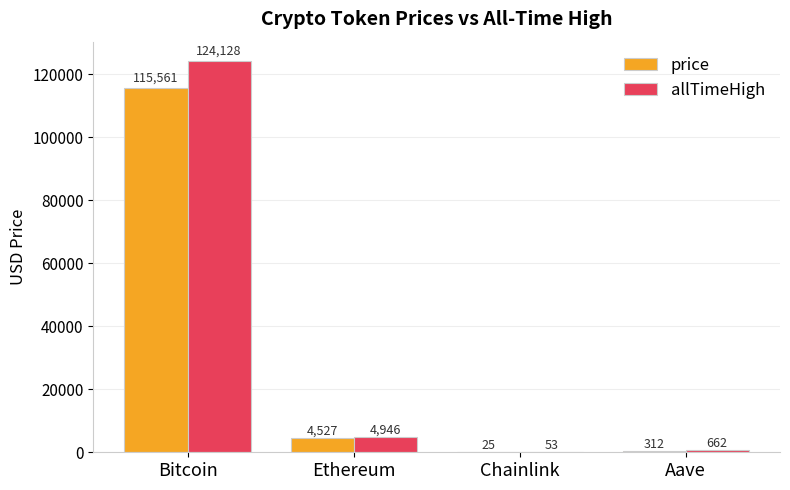

What is the difference between the price values at Aave and Bitcoin?

115249.1